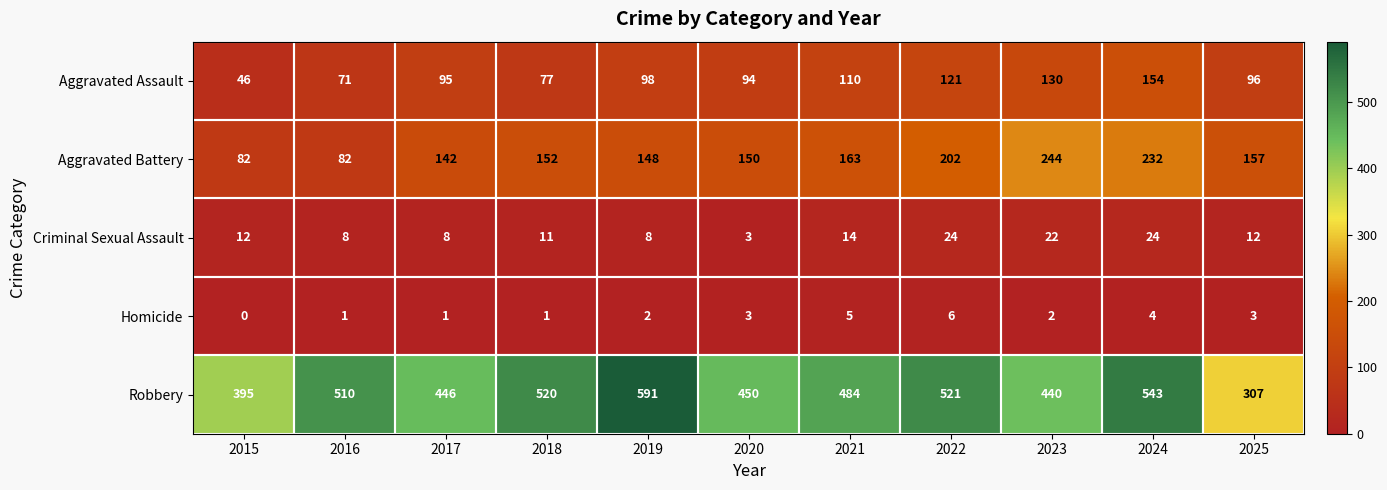

At which category is the sum across all series the highest?

2024